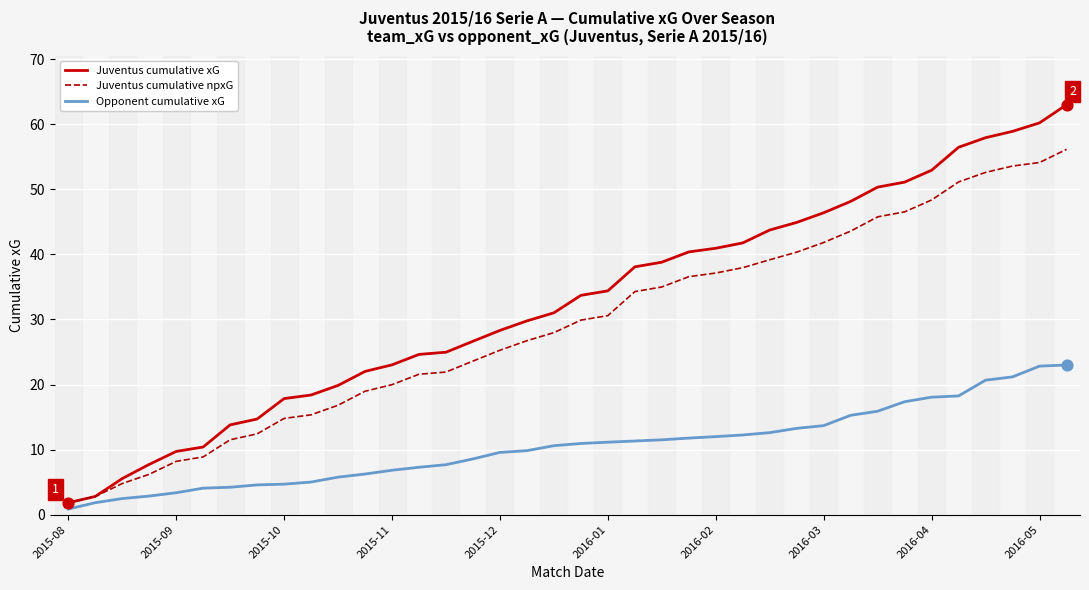

Which series has the widest spread of values?

Juventus cumulative xG